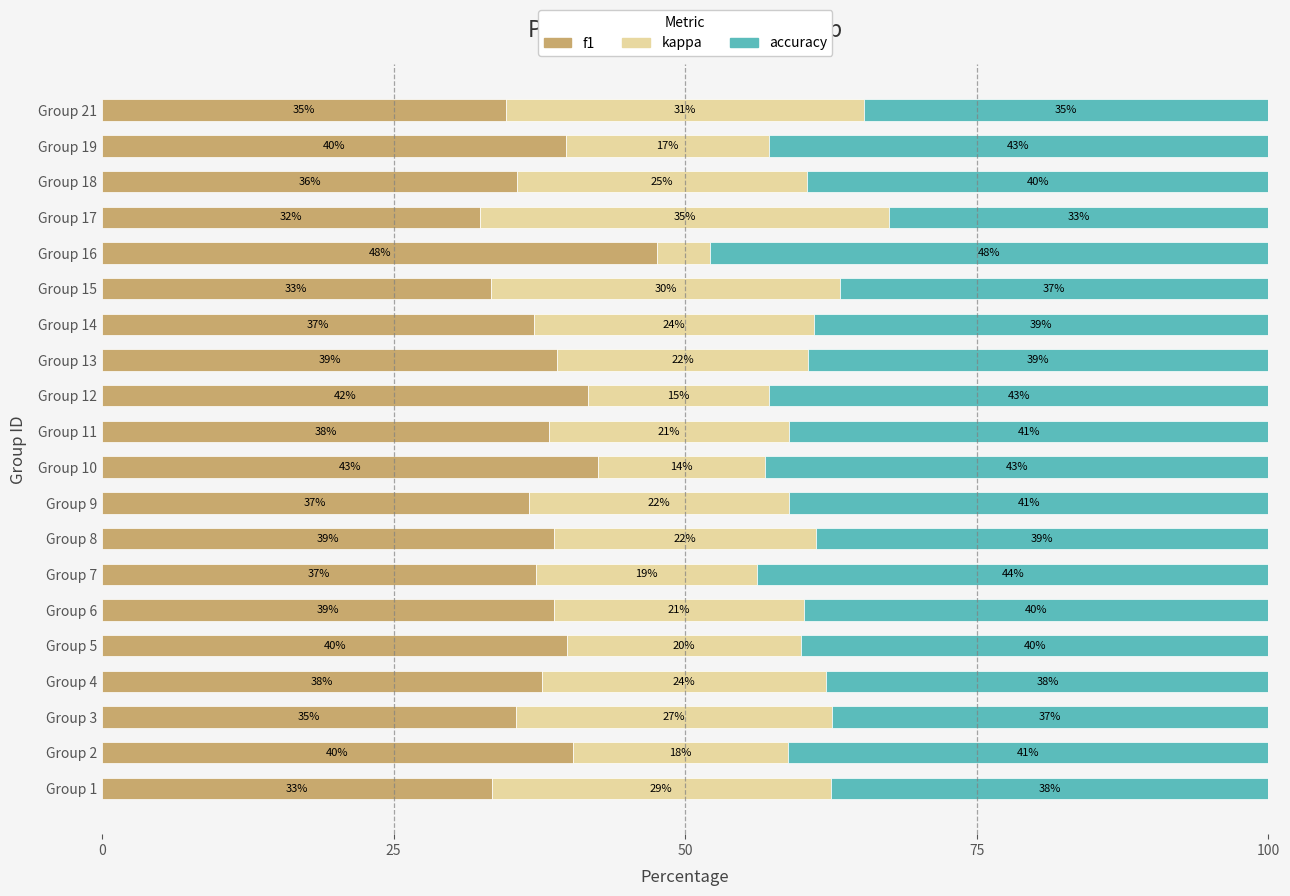

True or false: f1 has a value of 42.5 at Group 10.

True